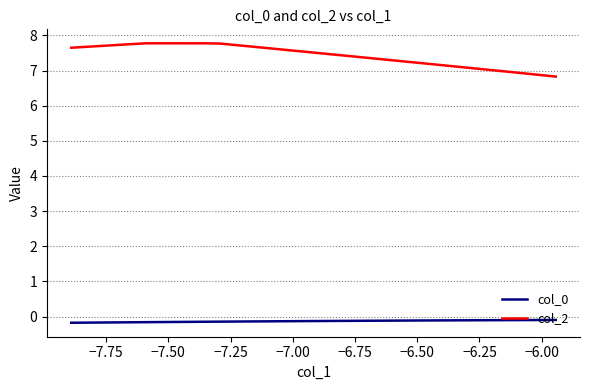

Which series has the largest range (max minus min)?

col_2